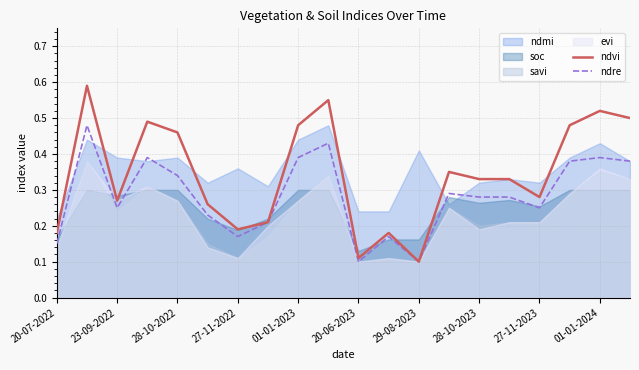

Is the value of ndre at 23-09-2022 greater than the value of ndvi at 29-08-2023?

Yes